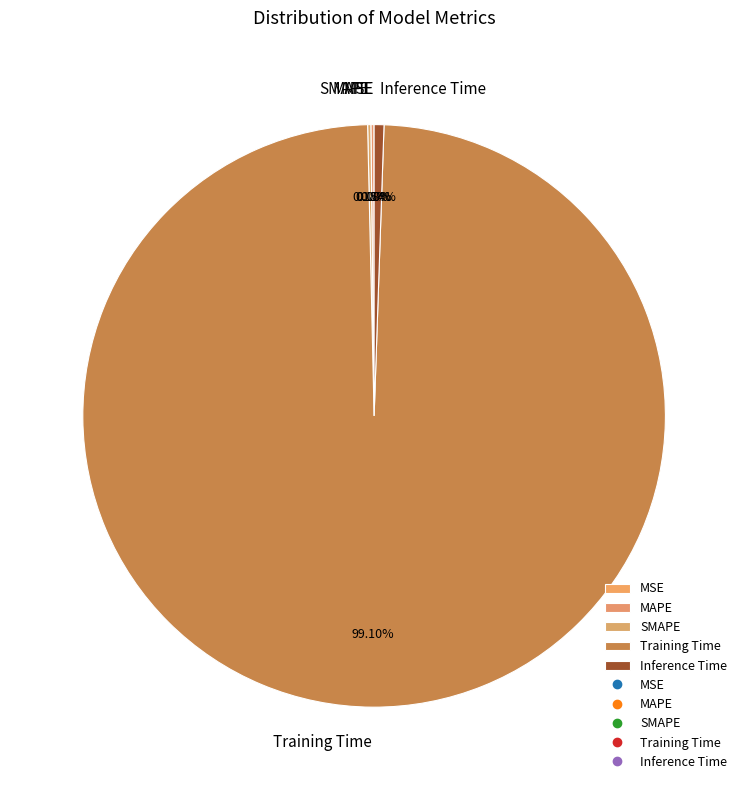

Is there a majority slice in this chart?

Yes